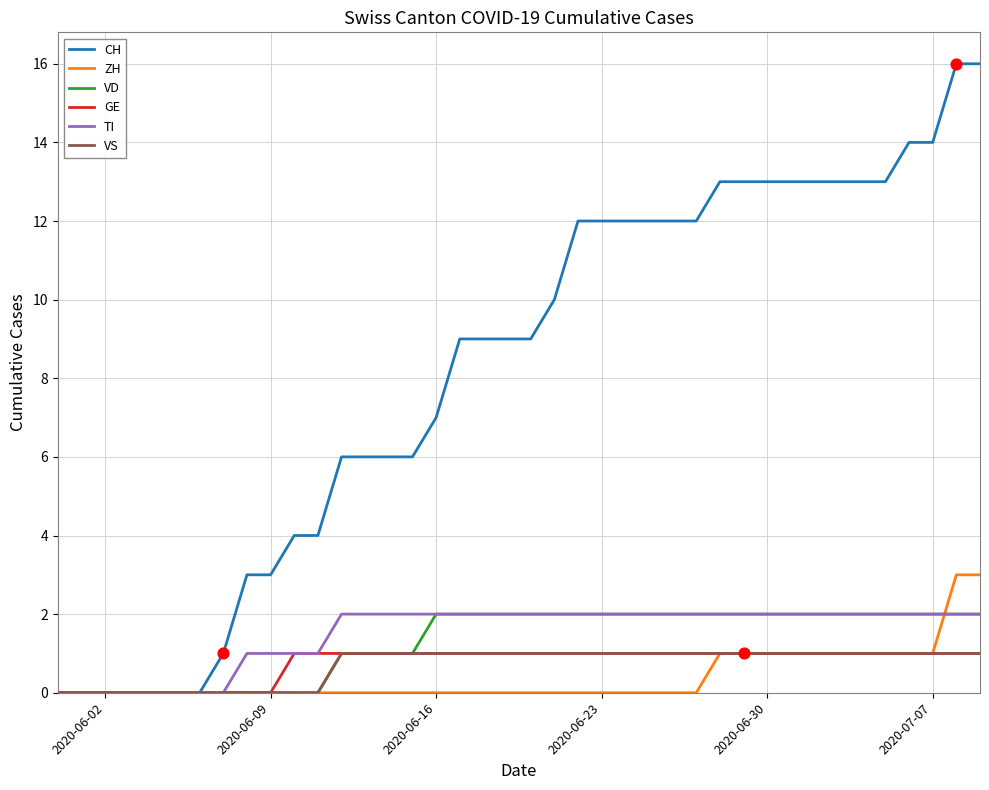

Which series has the widest spread of values?

CH